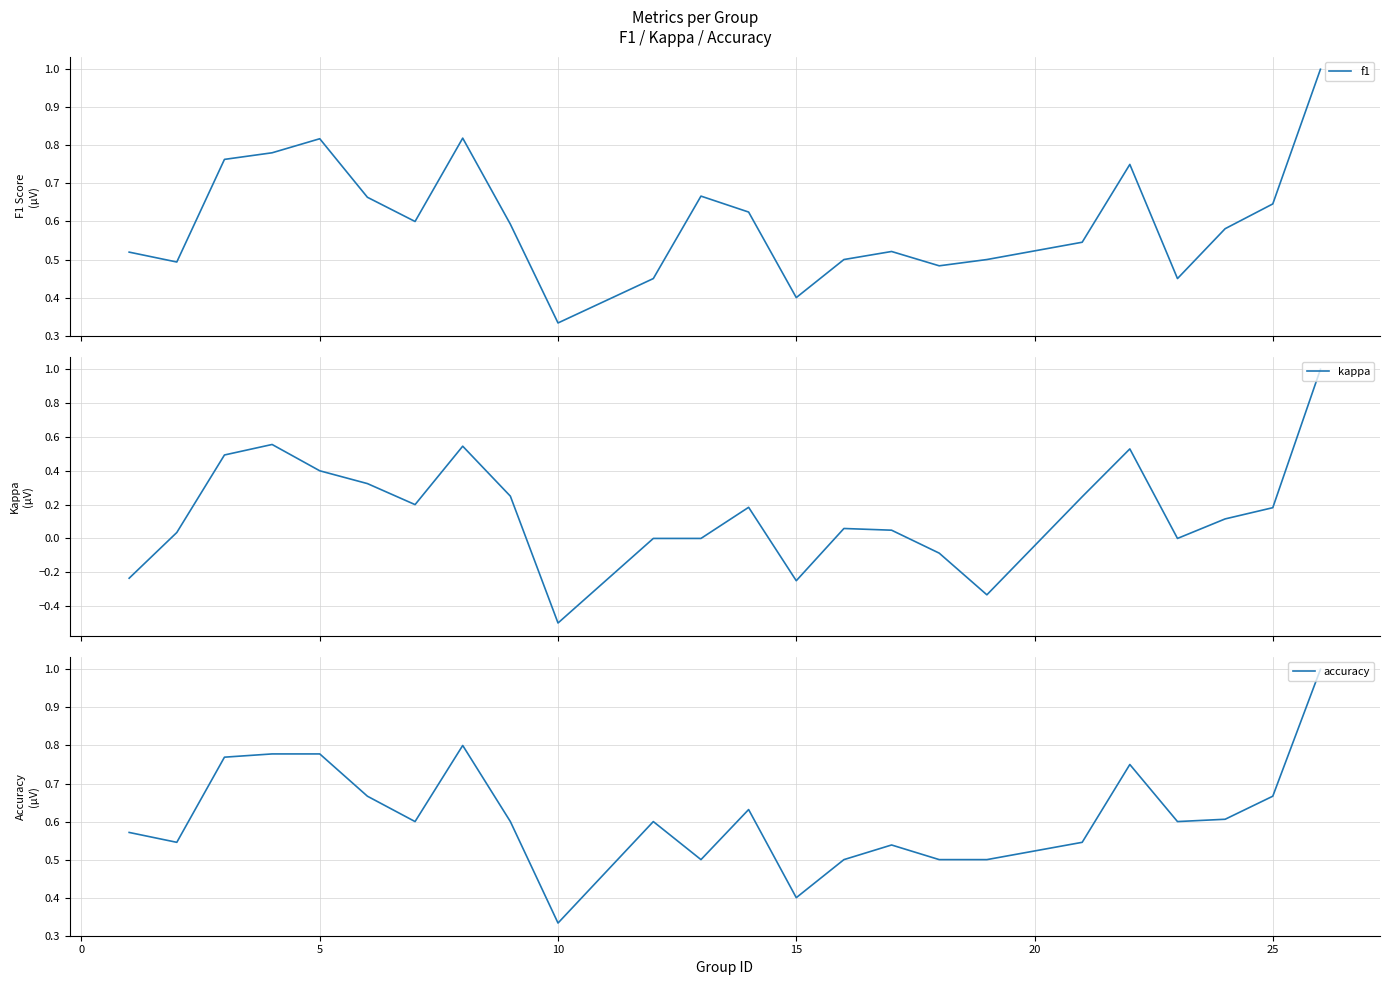

What is the maximum value for f1?

1.0